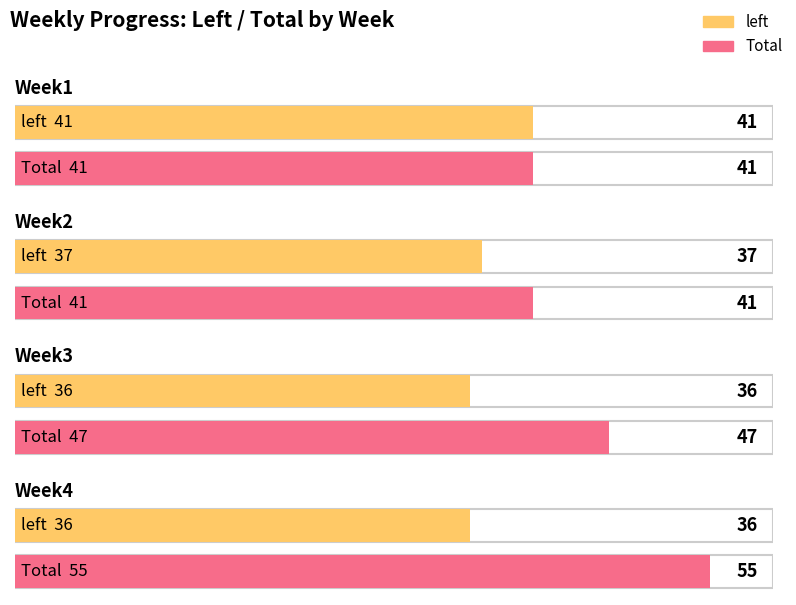

How many groups of bars are there?

4